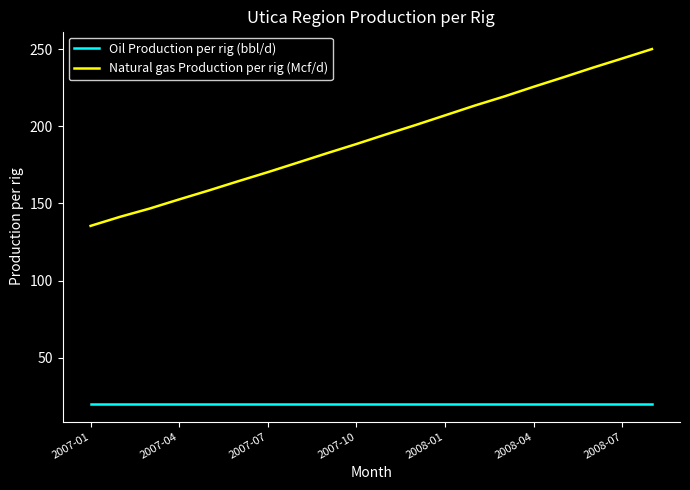

Which series has the largest range (max minus min)?

Natural gas Production per rig (Mcf/d)